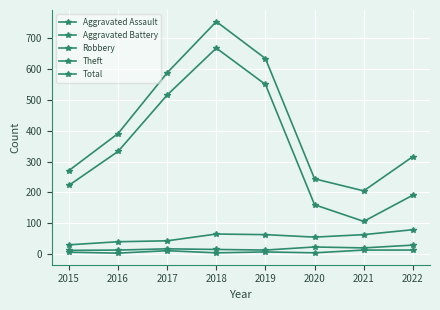

How many distinct data groups are displayed?

5